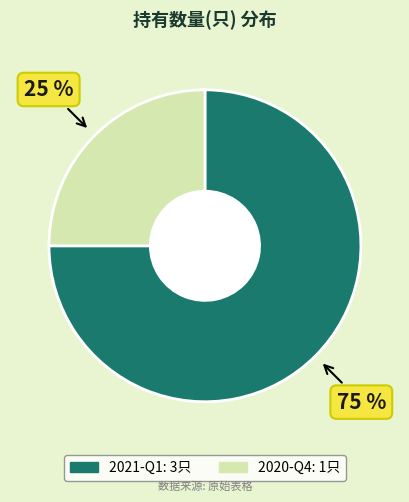

Combined, do 2020-Q4 and 2021-Q1 account for over 50%?

Yes